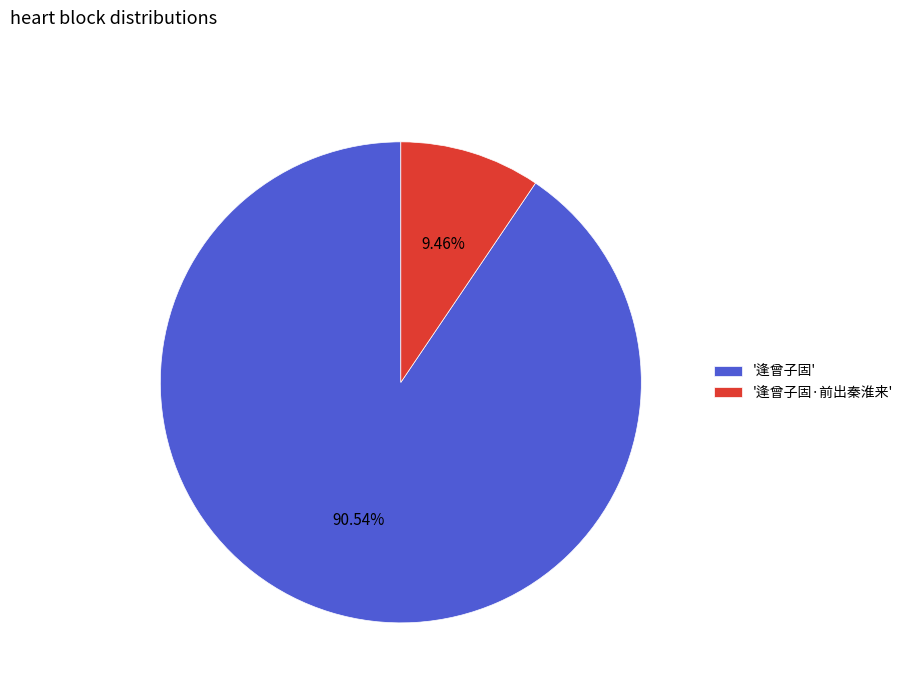

Is '逢曾子固·前出秦淮来' the majority of the pie?

No